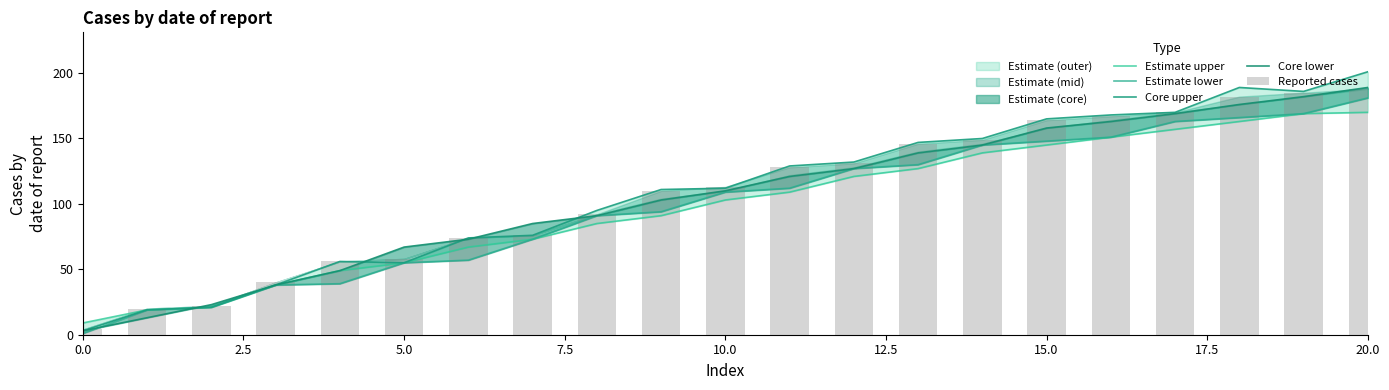

What is the difference between the highest and lowest values at 15?

20